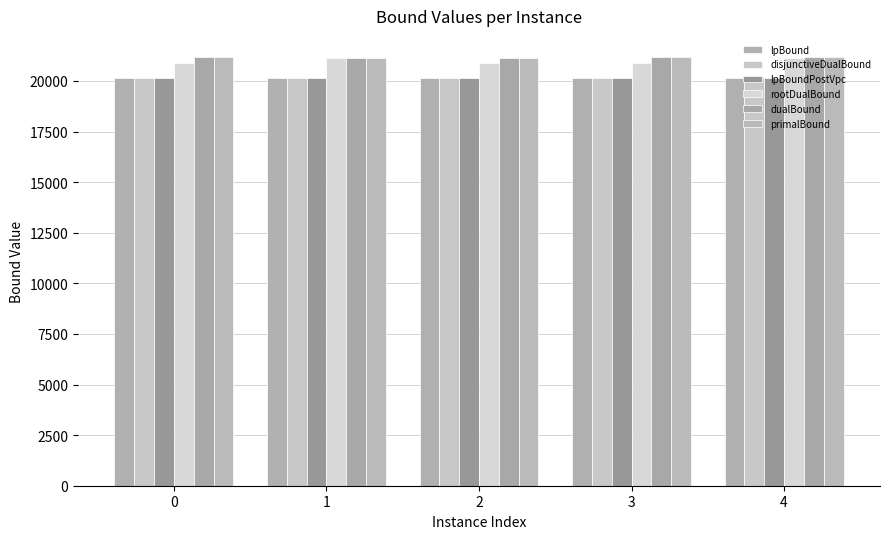

How many data points does each series have?

5